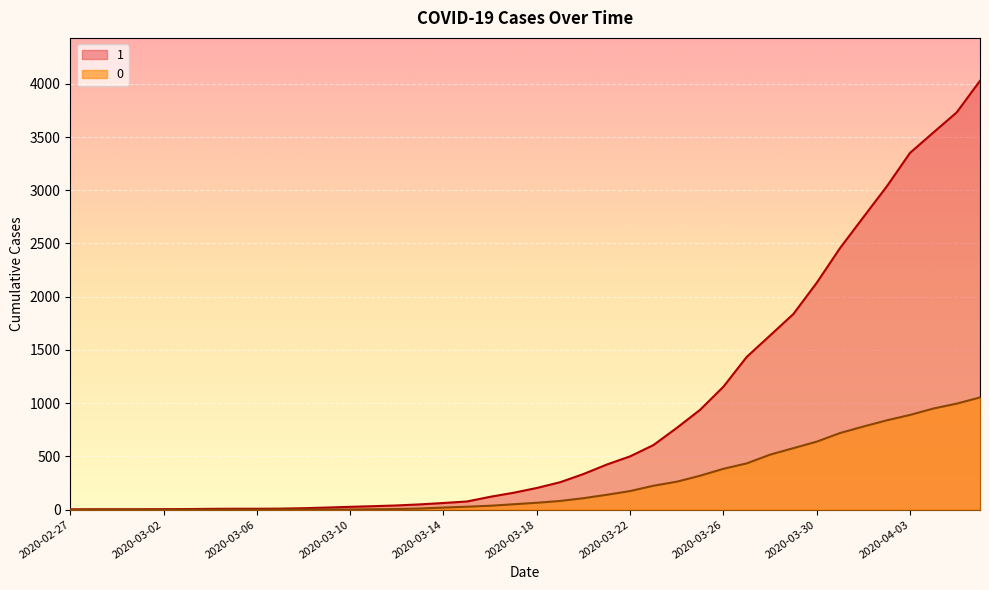

What is the approximate value of 0 at 2020-03-16?

37